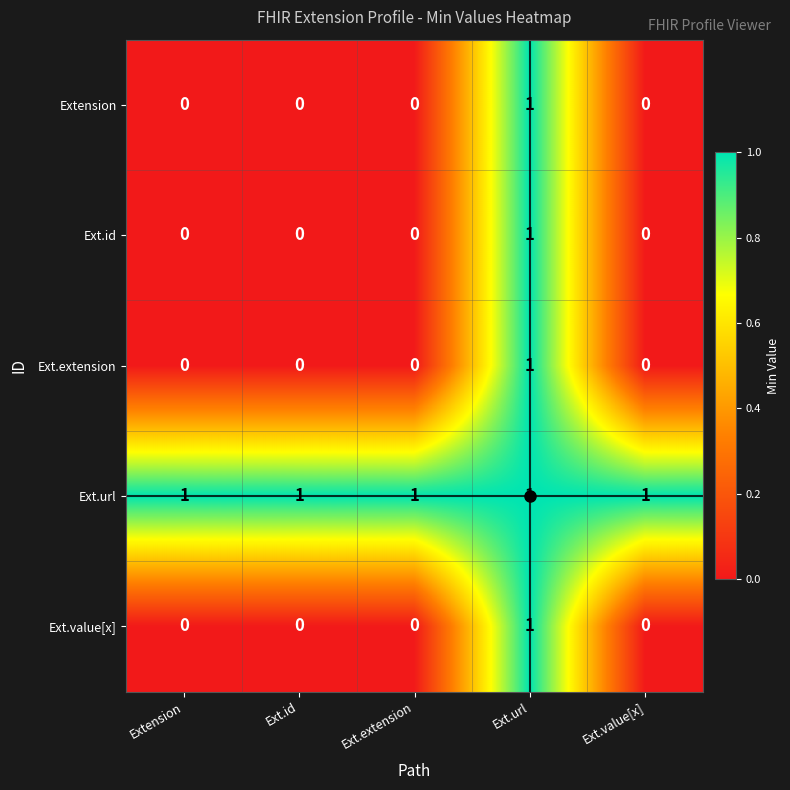

What is the total value across all series at Ext.url?

5